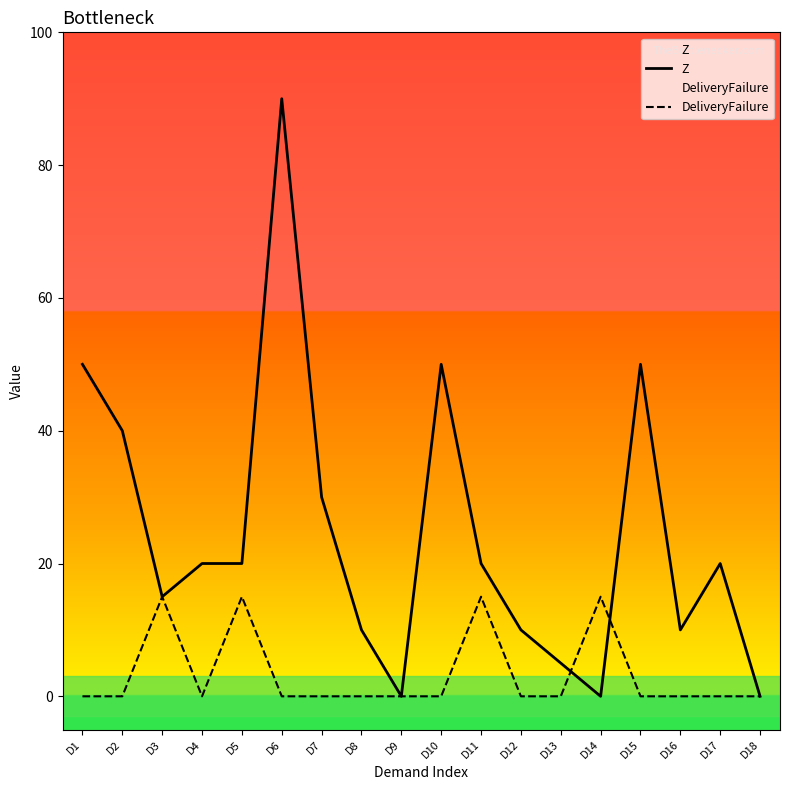

At which category is the sum across all series the highest?

D6